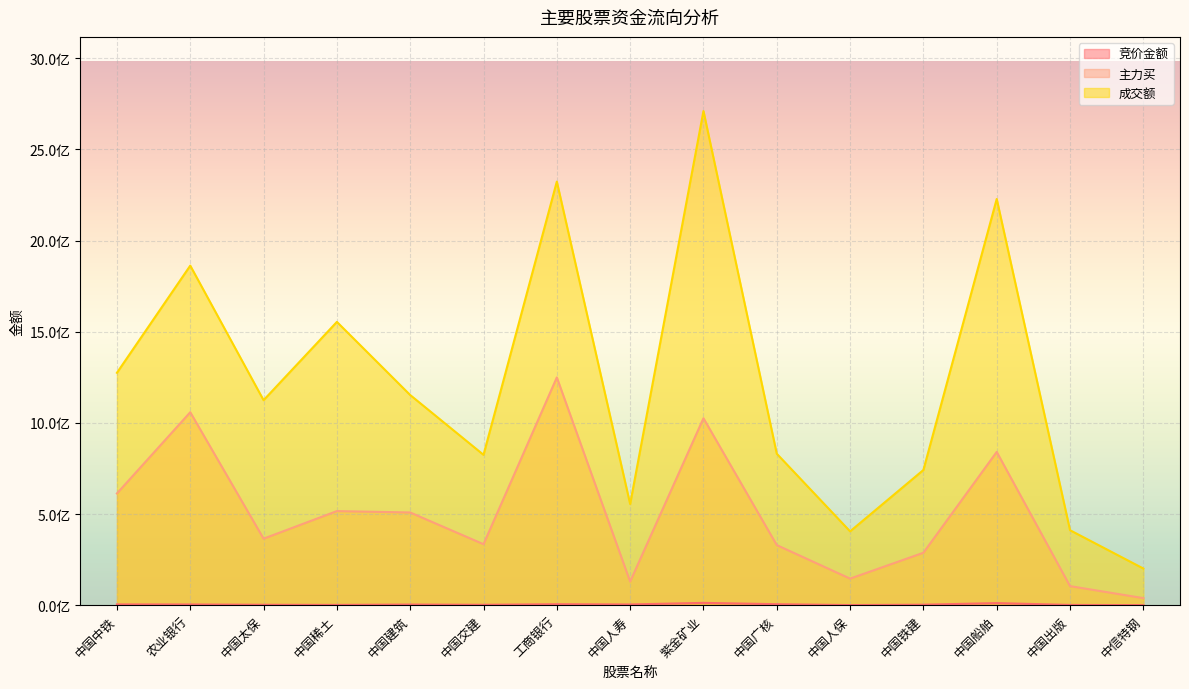

What is the label of the 1st point from the right?

中信特钢